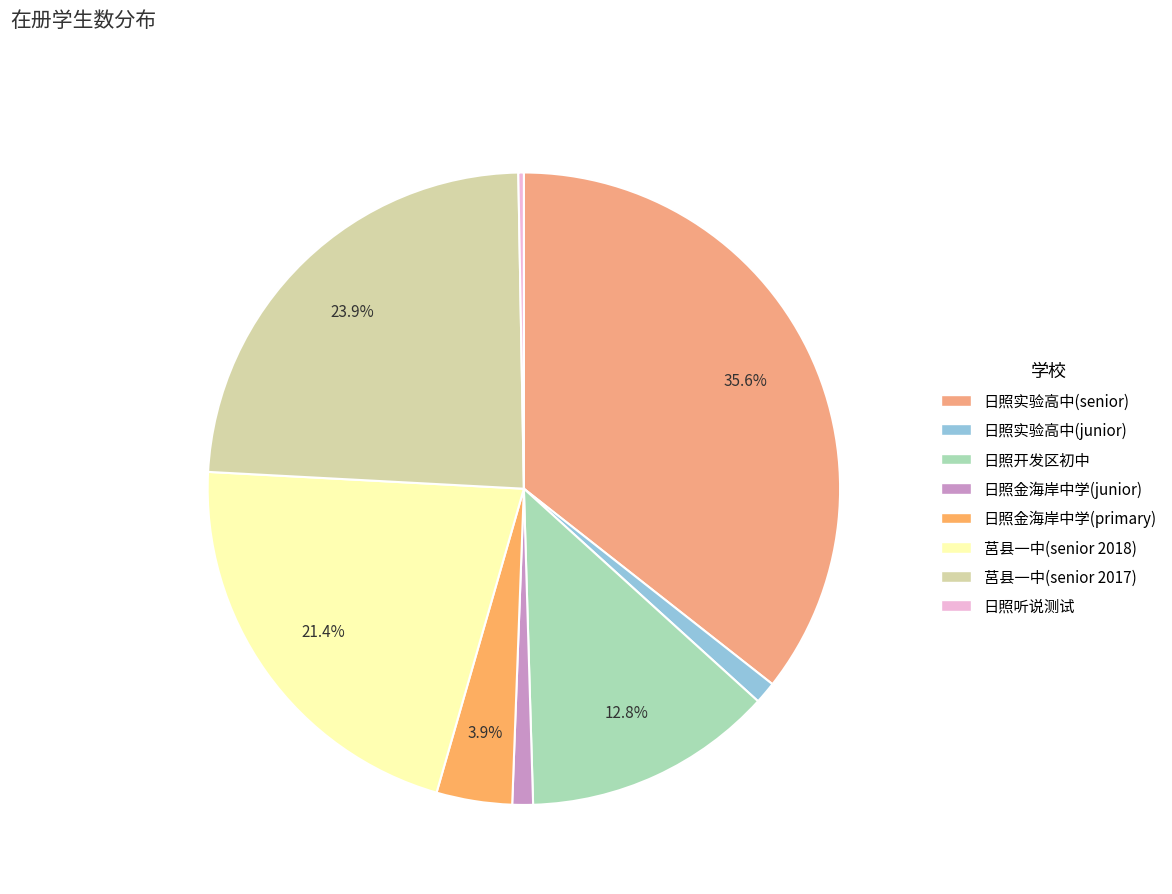

The 莒县一中(senior 2017) slice represents 13% of the pie. True or false?

False